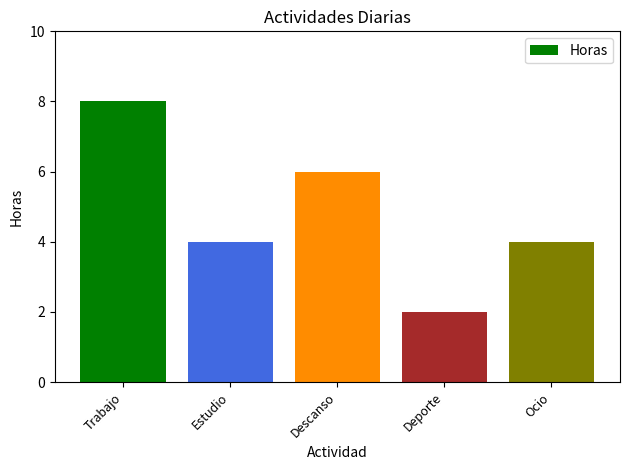

Reading left to right, extract all data points from this chart.

Trabajo=8	Estudio=4	Descanso=6	Deporte=2	Ocio=4